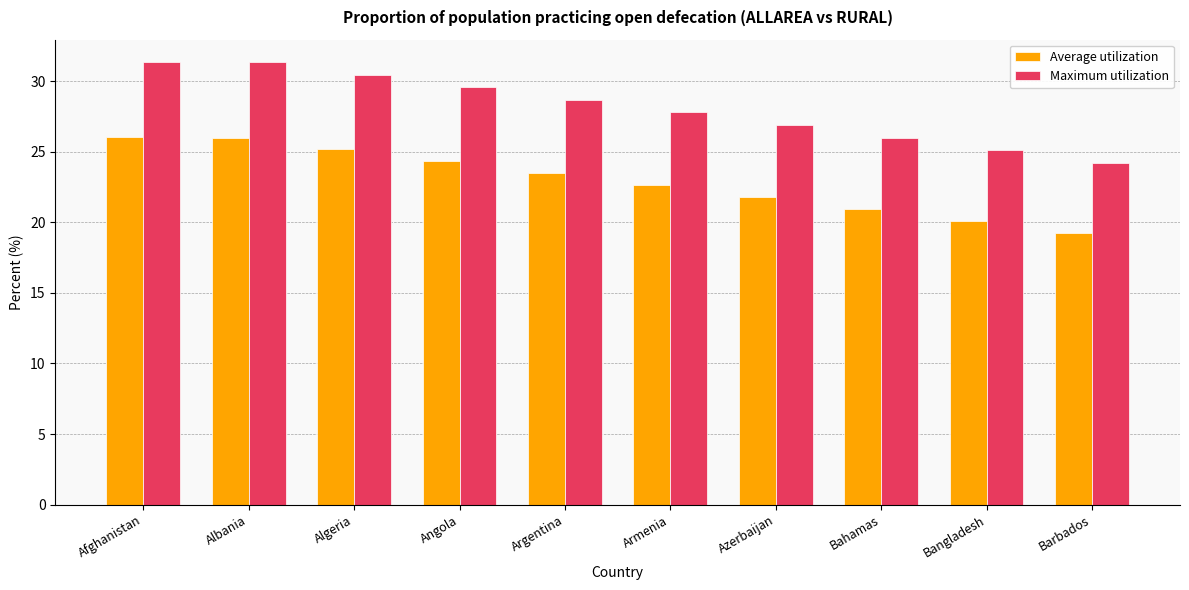

What position from the right is Afghanistan?

10